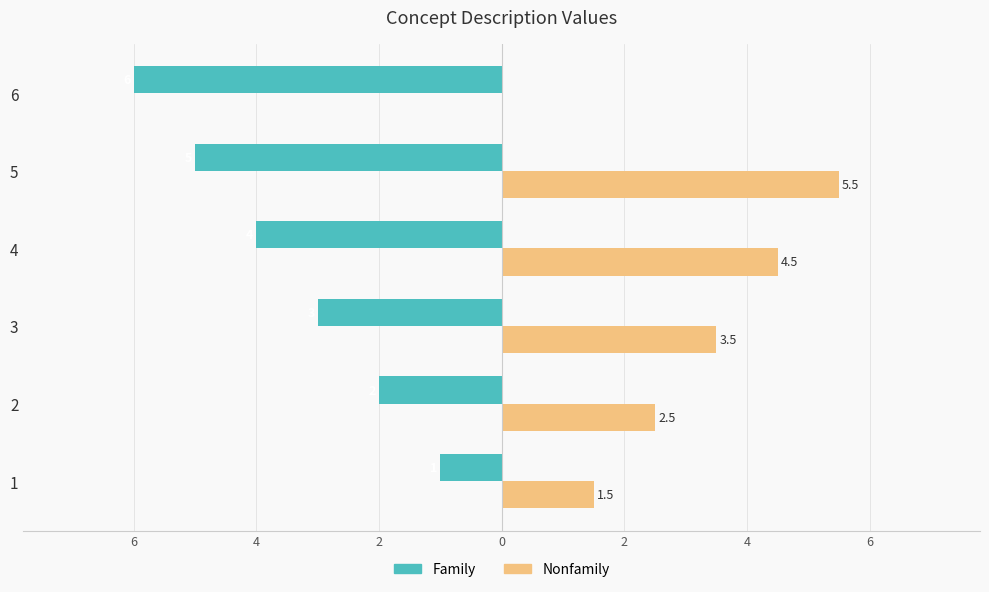

What is the value of the Nonfamily bar at the 2nd from the left?

2.5